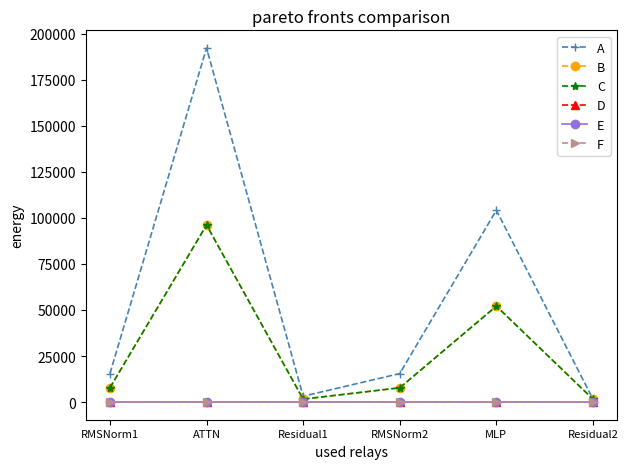

Reading left to right, list all the values displayed in this chart.

A: RMSNorm1=15452.8	ATTN=192334.3	Residual1=3148.9	RMSNorm2=15452.8	MLP=104212.8	Residual2=1574.4
B: RMSNorm1=7726.4	ATTN=96167.2	Residual1=1574.4	RMSNorm2=7726.4	MLP=52106.4	Residual2=1574.4
C: RMSNorm1=7726.4	ATTN=96167.2	Residual1=1574.4	RMSNorm2=7726.4	MLP=52106.4	Residual2=1574.4
D: RMSNorm1=0.0	ATTN=0.0	Residual1=0.0	RMSNorm2=0.0	MLP=0.0	Residual2=0.0
E: RMSNorm1=0.0	ATTN=0.0	Residual1=0.0	RMSNorm2=0.0	MLP=0.0	Residual2=0.0
F: RMSNorm1=0.0	ATTN=0.0	Residual1=0.0	RMSNorm2=0.0	MLP=0.0	Residual2=0.0